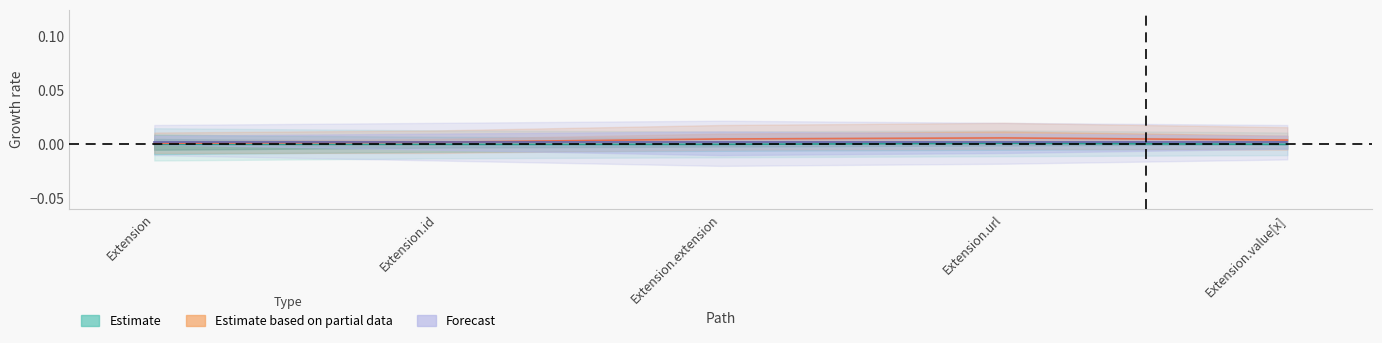

Is this an area chart (filled region under the line)?

No